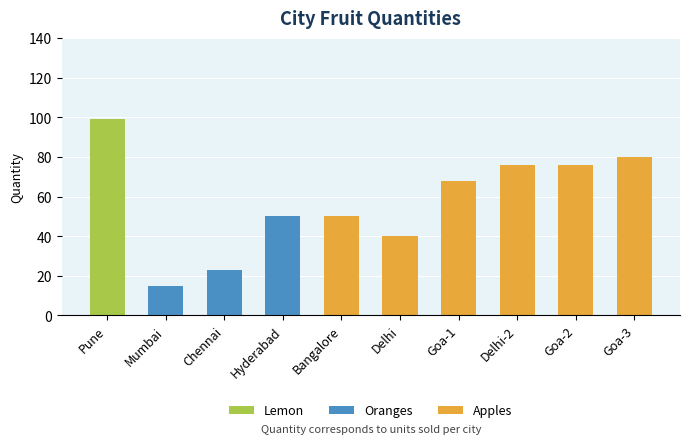

How many positive values does the Lemon series have?

1